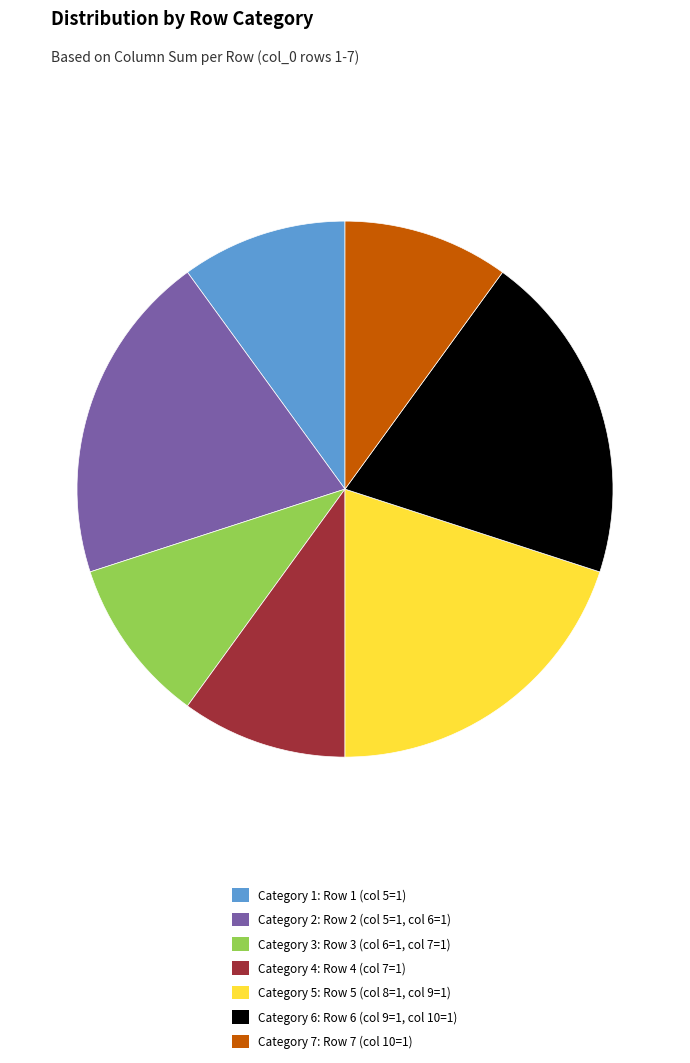

Combined, do Category 5: Row 5 (col 8=1, col 9=1) and Category 3: Row 3 (col 6=1, col 7=1) account for over 50%?

No